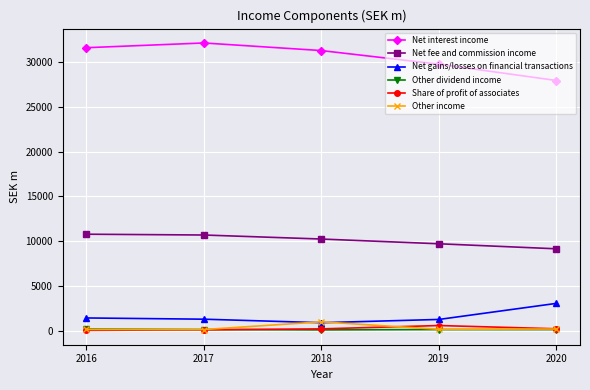

How many categories are shown in the chart?

5